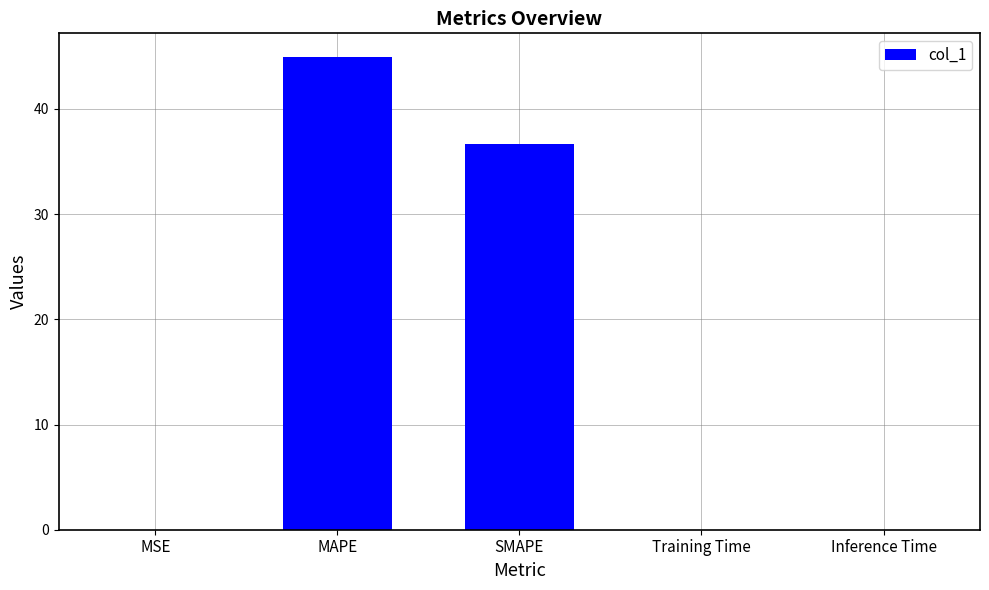

What is the sum of all values?

81.6